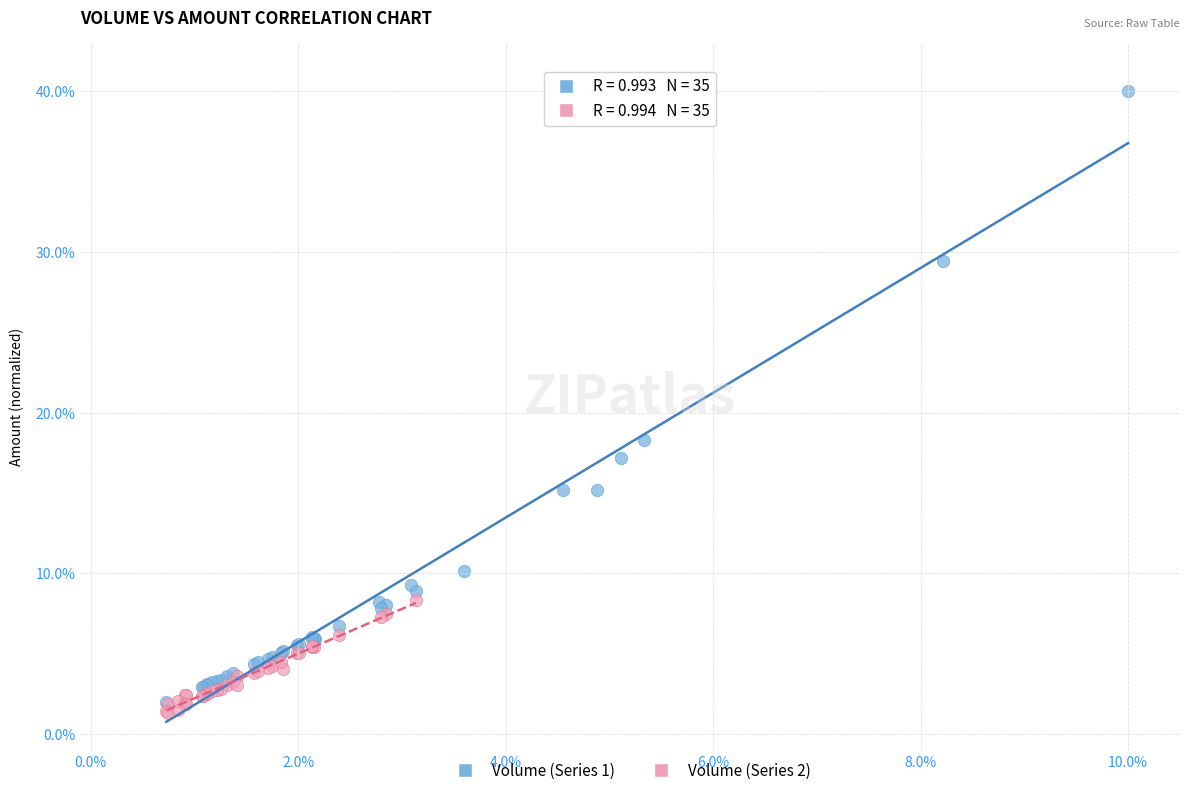

Which series reaches the maximum Y coordinate?

Volume (Series 1)